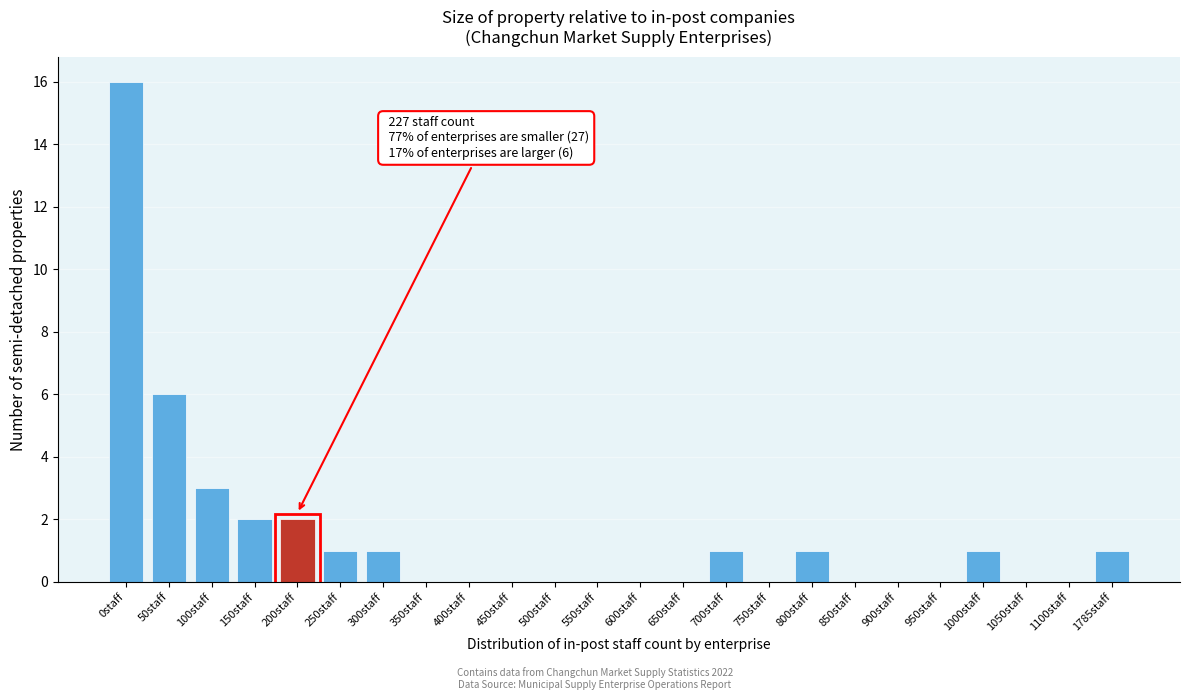

Reading left to right, what are all the values shown in this chart?

0staff=16	50staff=6	100staff=3	150staff=2	200staff=2	250staff=1	300staff=1	350staff=0	400staff=0	450staff=0	500staff=0	550staff=0	600staff=0	650staff=0	700staff=1	750staff=0	800staff=1	850staff=0	900staff=0	950staff=0	1000staff=1	1050staff=0	1100staff=0	1785staff=1